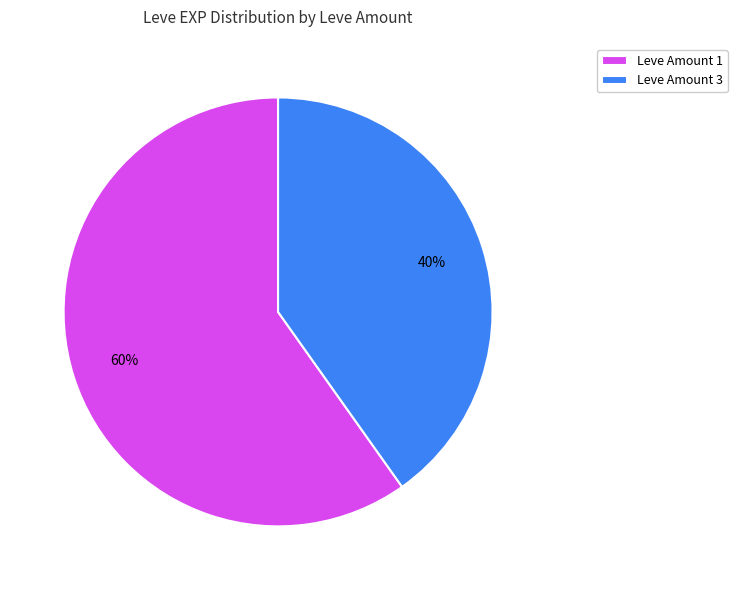

How many slices are in this pie chart?

2